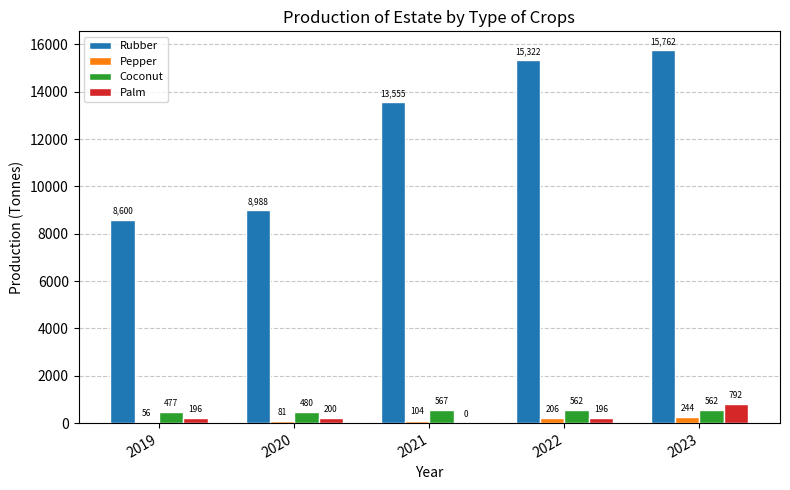

What is the highest value of the Rubber series?

15762.4